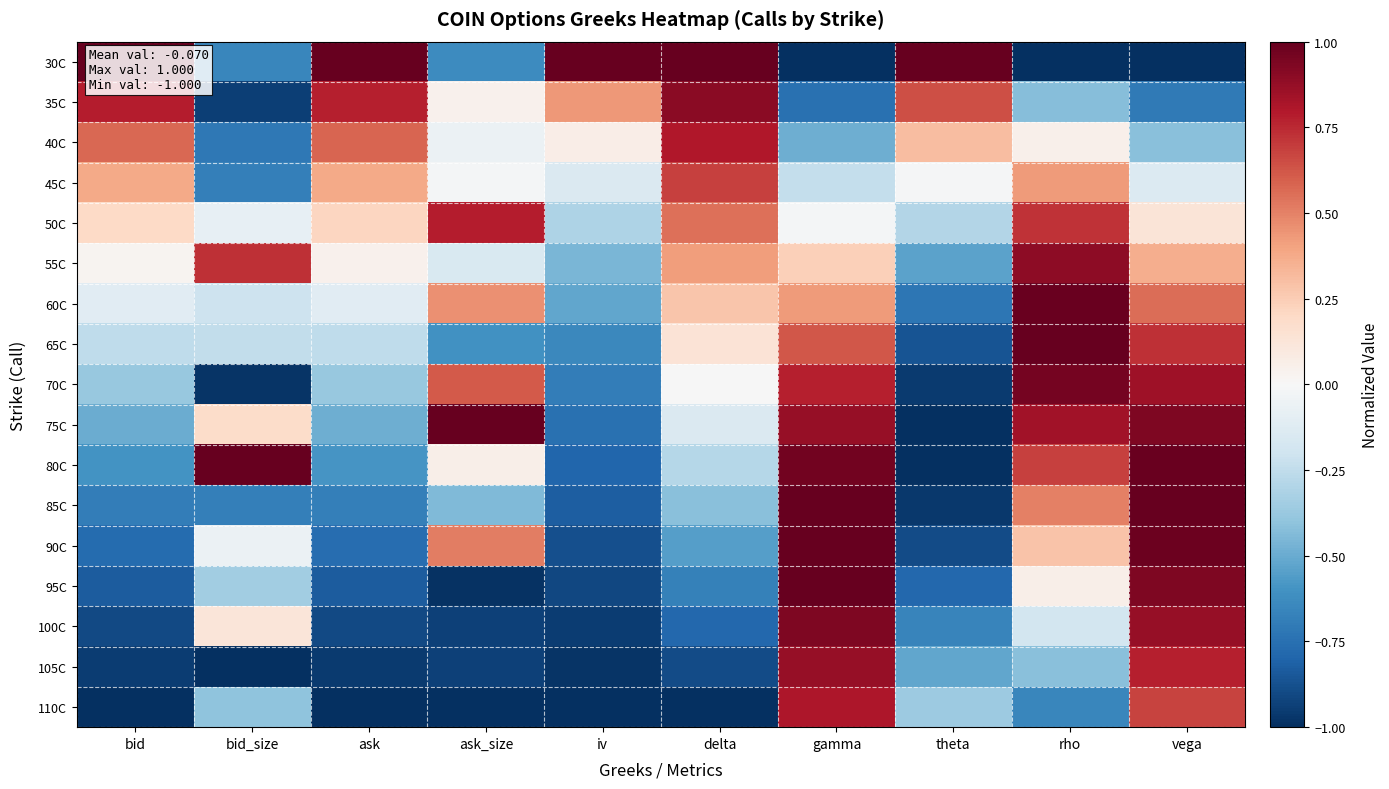

Rank the series by their maximum value, from highest to lowest.

30C, 65C, 75C, 80C, 85C, 90C, 95C, 60C, 70C, 100C, 35C, 55C, 105C, 110C, 40C, 50C, 45C